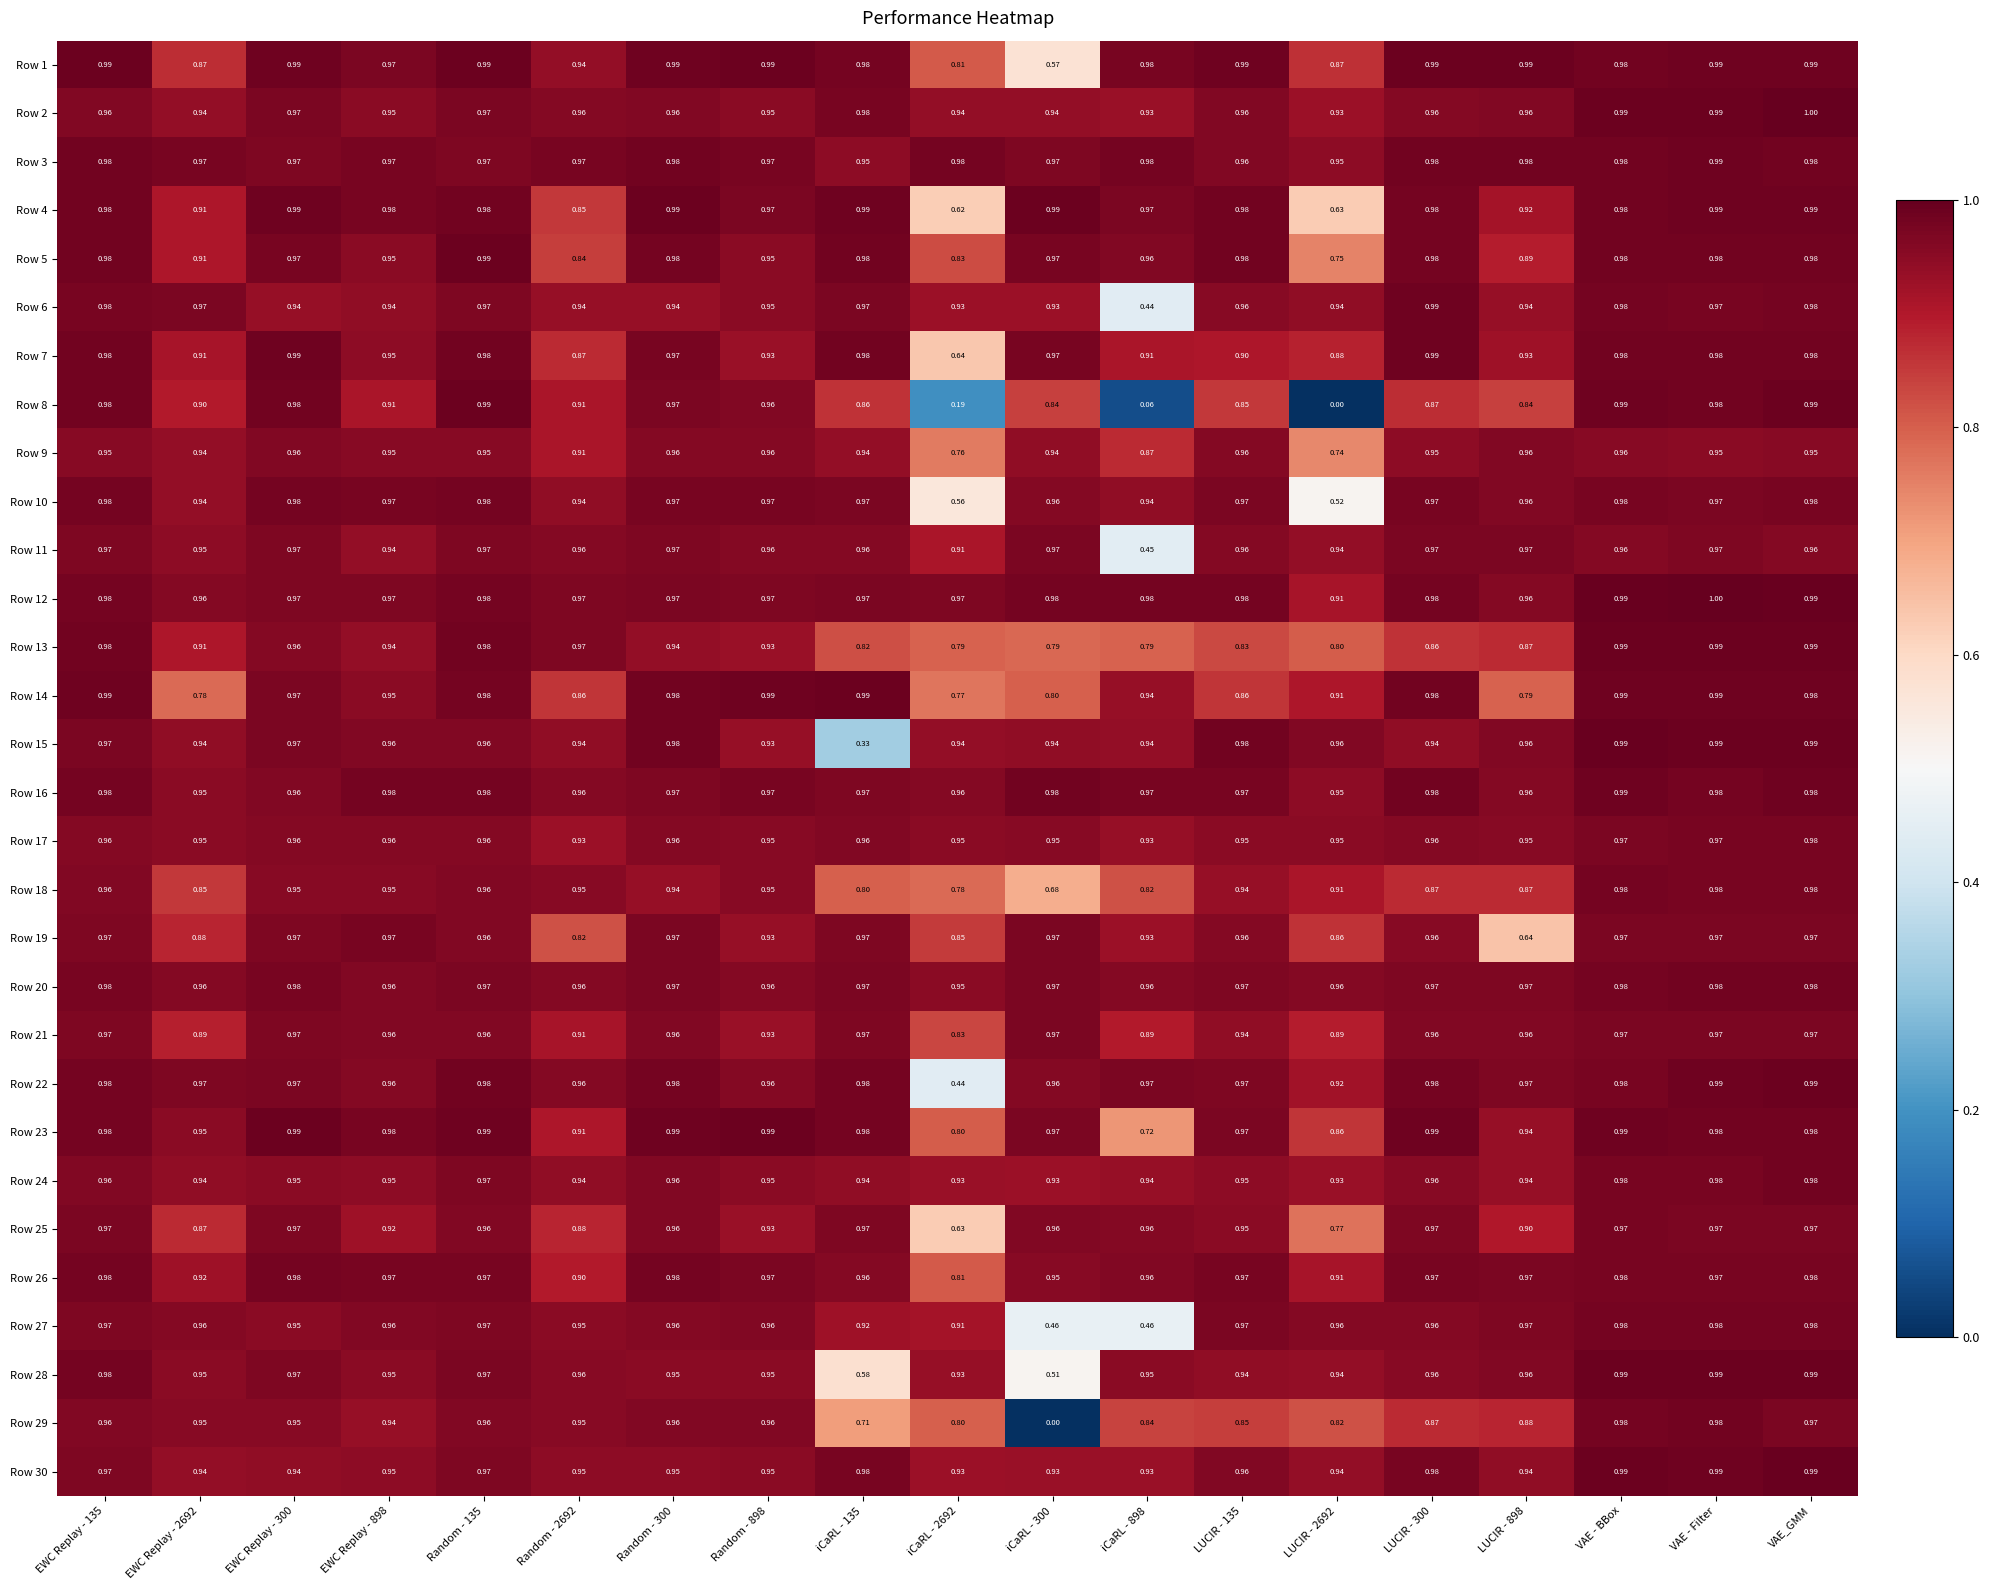

Which series changed the most between iCaRL - 300 and LUCIR - 300?

Row 29